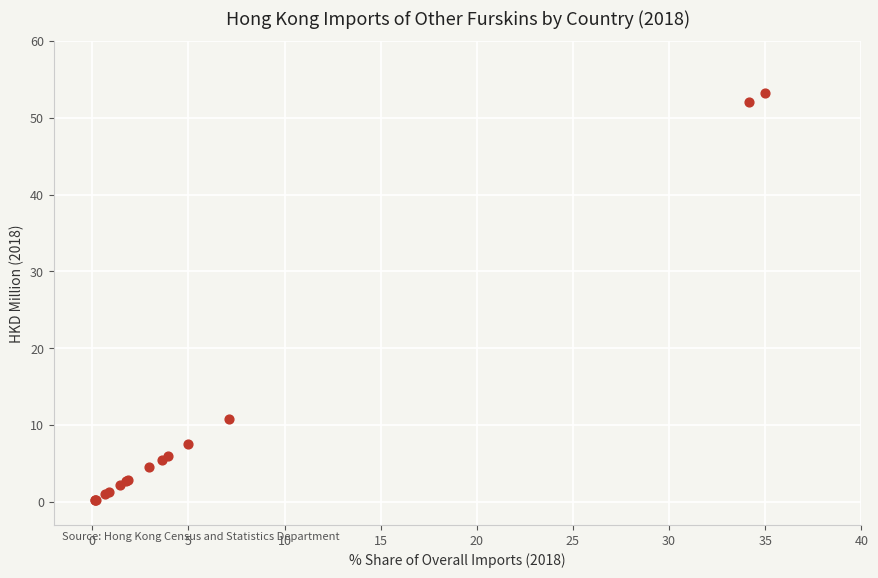

What Y value in the scatter plot is closest to 26?

10.8